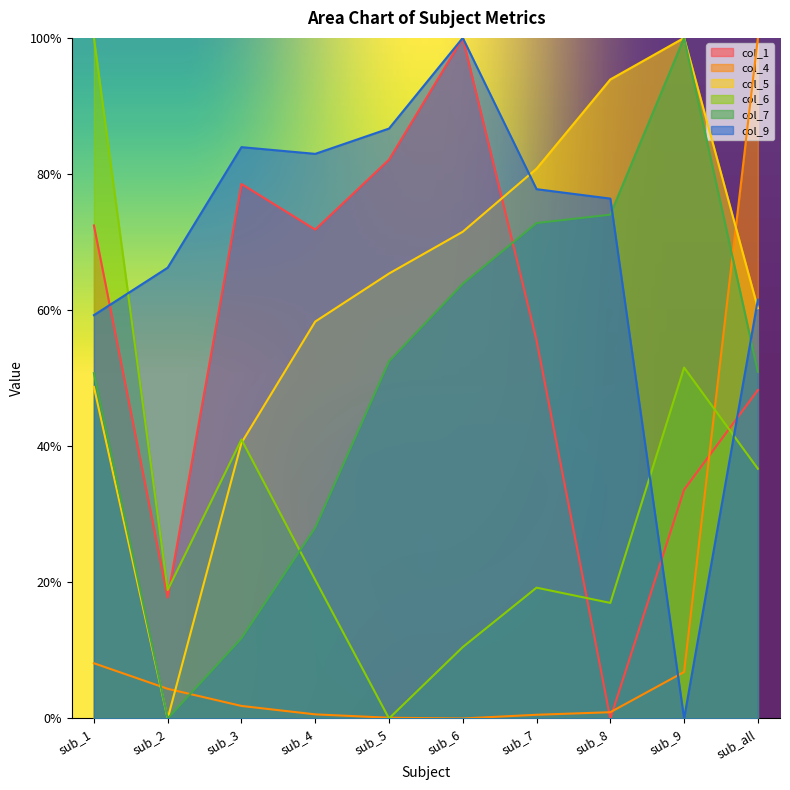

Which category has the highest value in the col_5 series?

sub_9